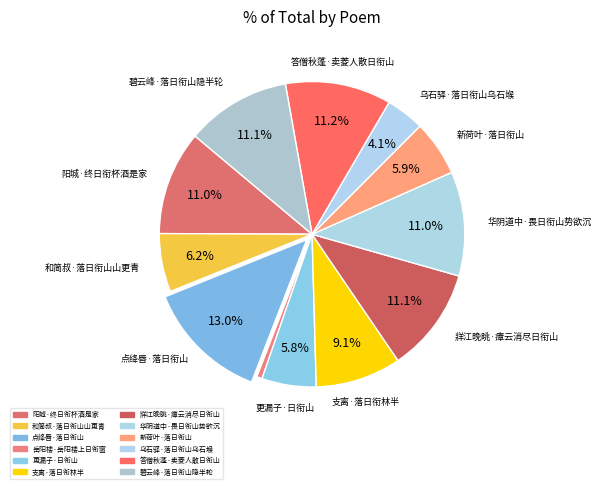

What percentage is the 更漏子·日衔山 slice, to the nearest percent?

6%